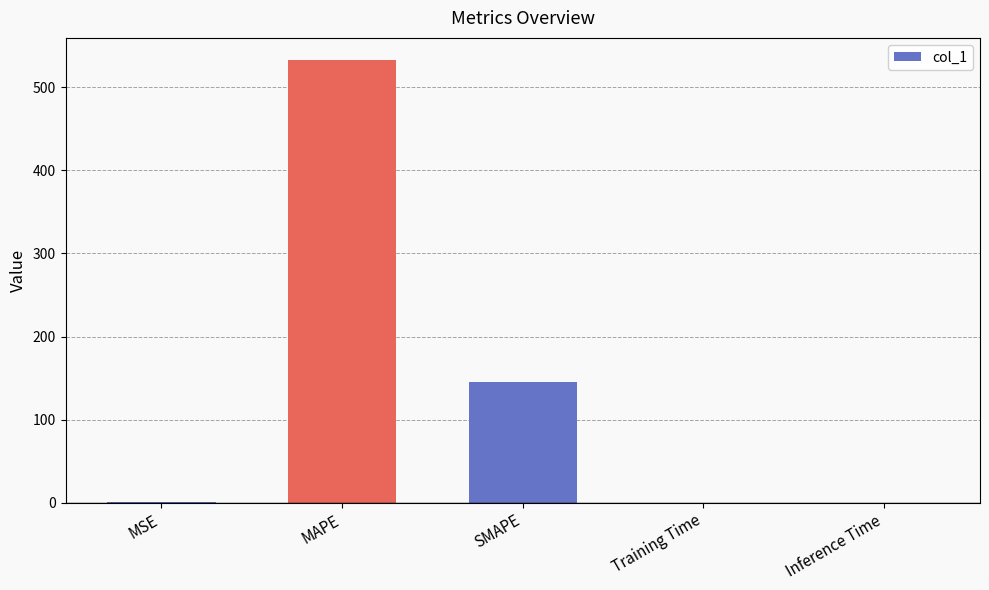

Between SMAPE and Training Time, which is larger?

SMAPE